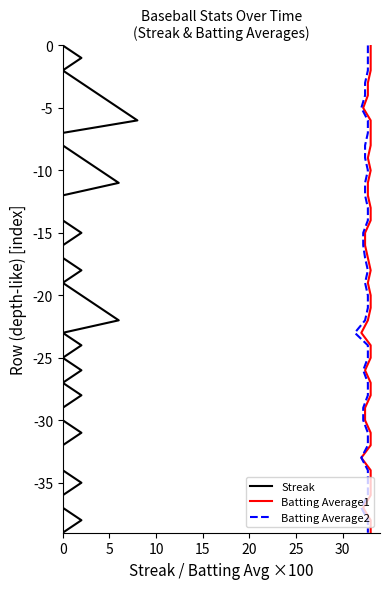

True or false: Streak and Batting Average1 intersect in this chart.

False